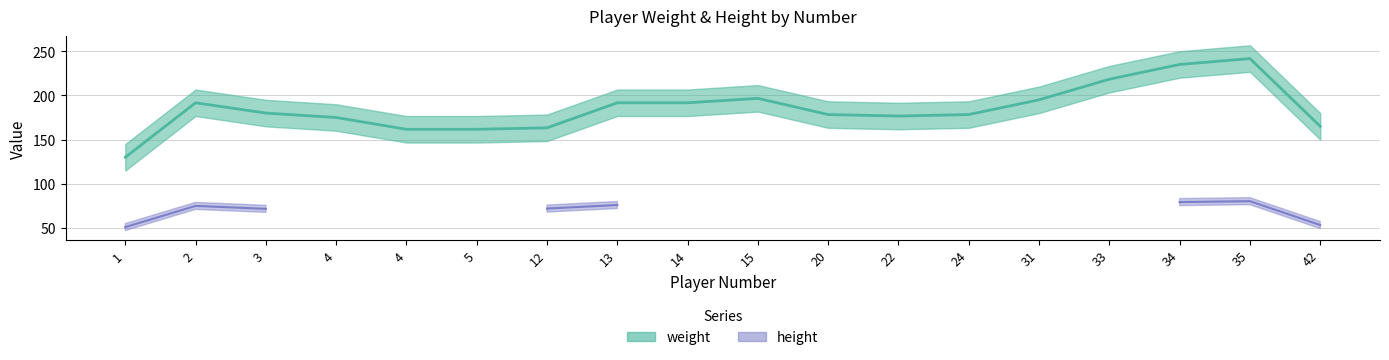

Which series has the largest total across all categories?

weight